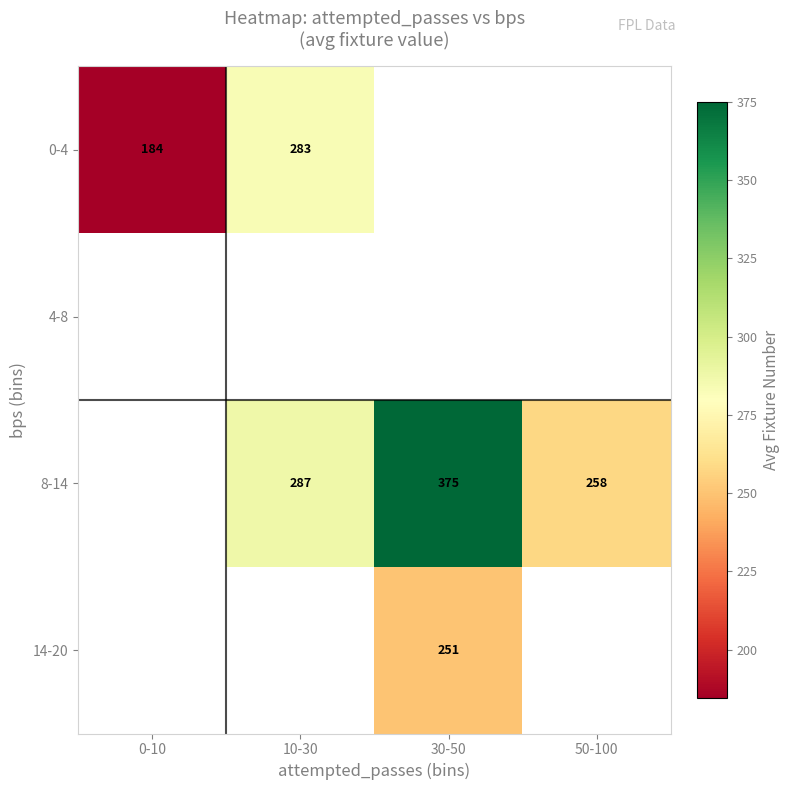

Count the number of categories in the chart.

4